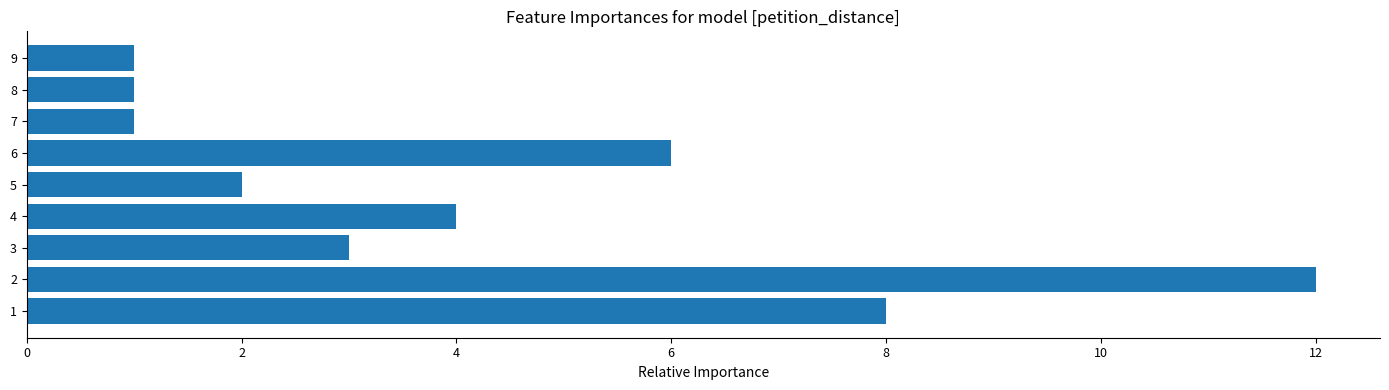

Approximately how many times larger is the value at 9 compared to 7?

1.0